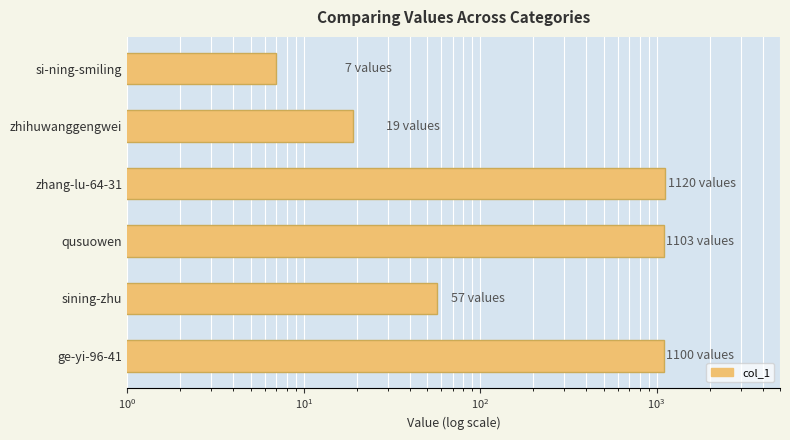

The value at zhang-lu-64-31 is 1513. True or false?

False